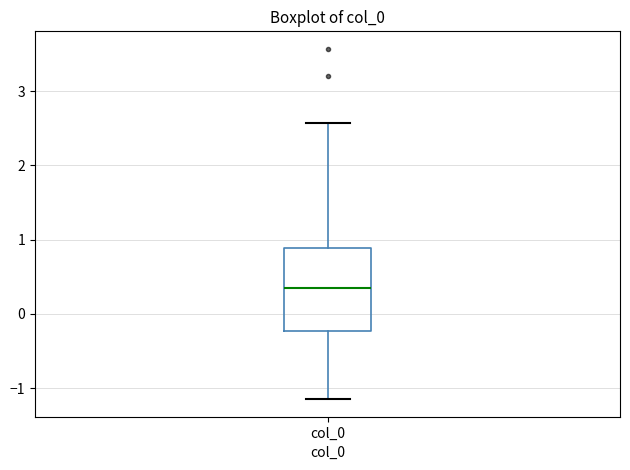

Transcribe this box plot: give where the median line is, the range the box spans, and where the two whiskers end, as read against the y-axis. The values are not printed on the chart, so give them approximately, as read against the axis.

median 0.3, box -0.2 to 0.9, whiskers -1.1 to 2.6